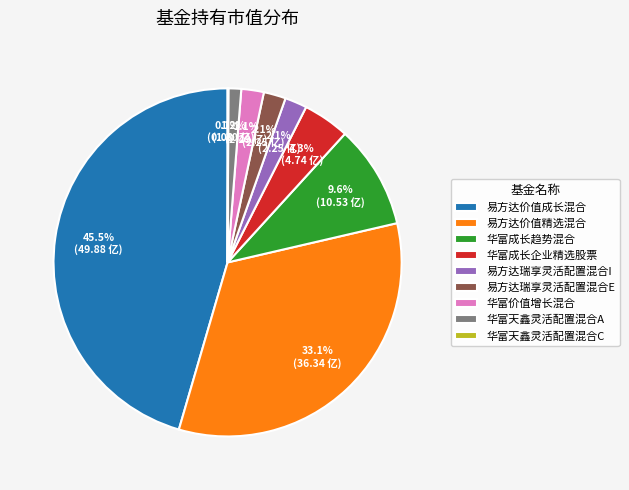

Does 华富成长趋势混合 account for over 50% of the chart?

No